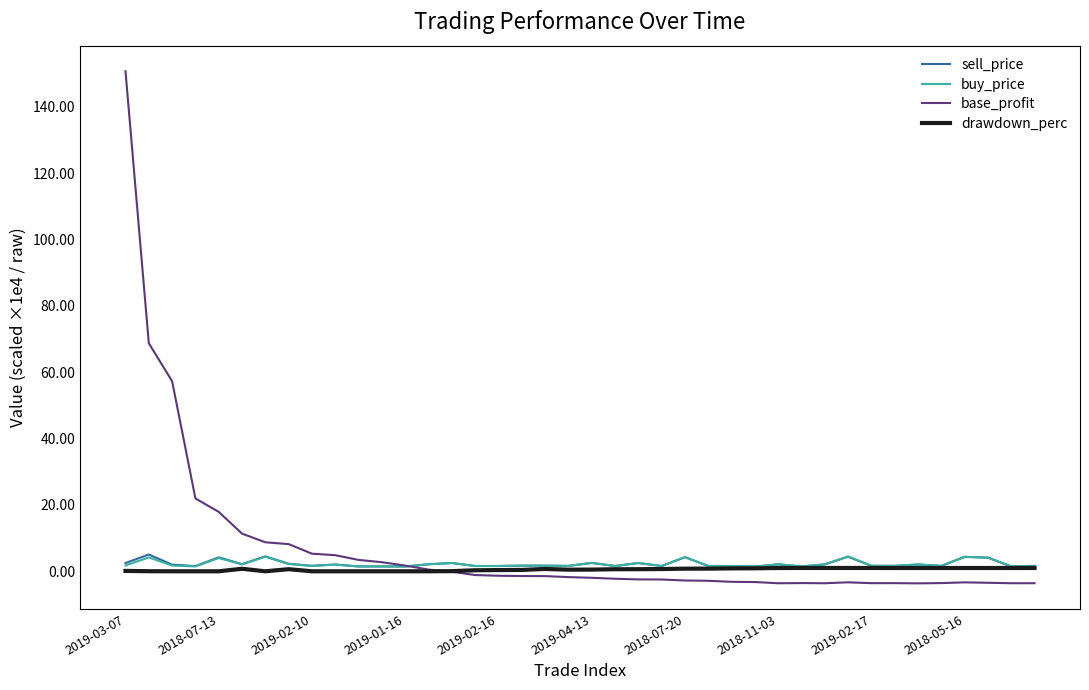

What is the average value of the buy_price series?

2.2